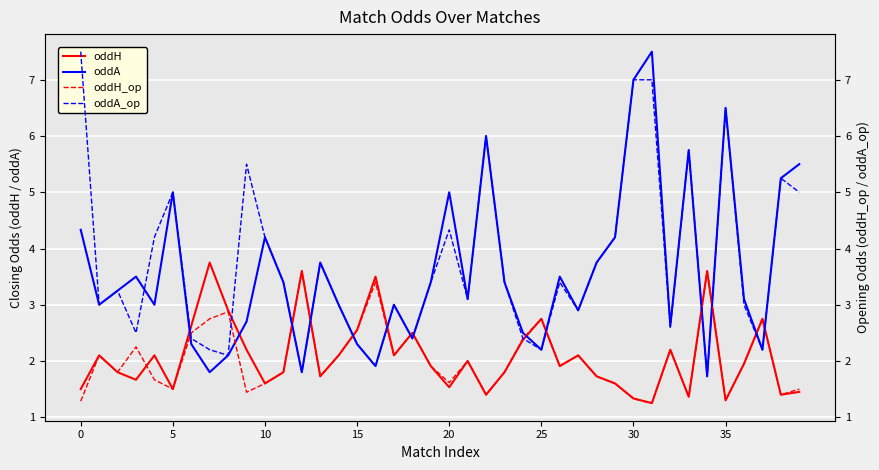

Which series ends up on top after the final intersection of oddA and oddH?

oddA